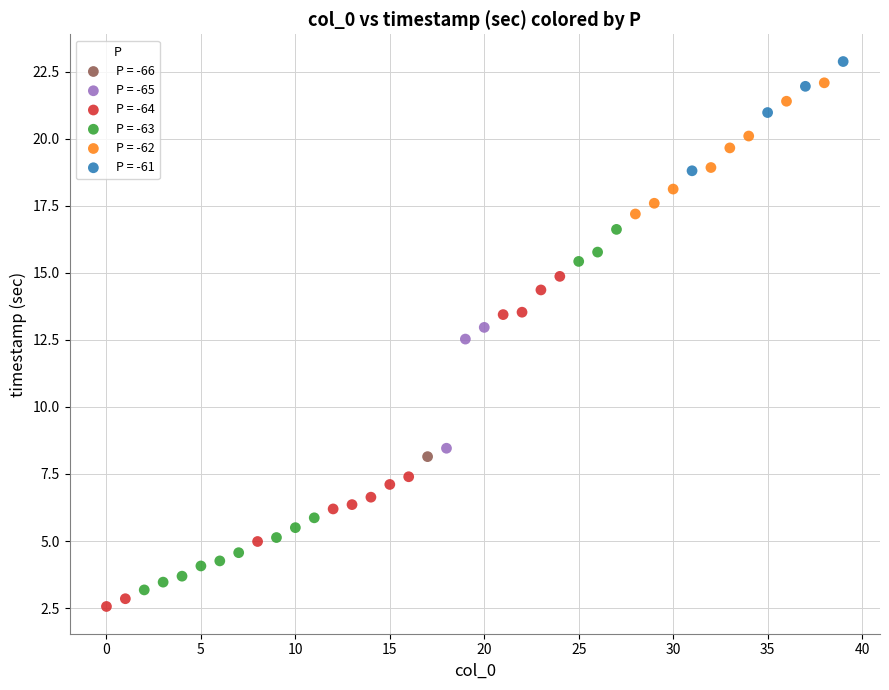

What are all the series names shown in the legend?

P = -66, P = -65, P = -64, P = -63, P = -62, P = -61